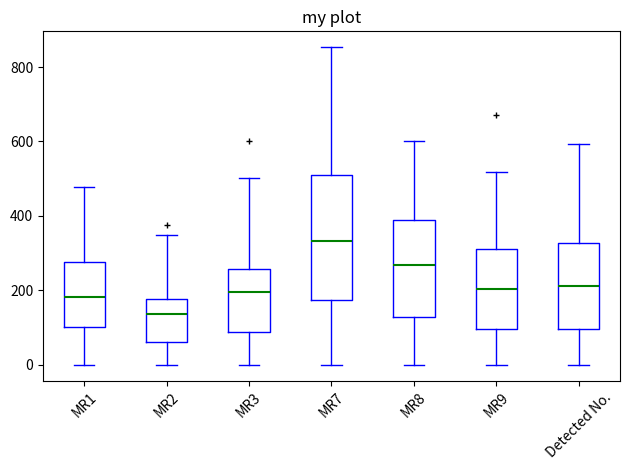

Comparing the boxes themselves (not the whiskers), which one is the tallest?

MR7